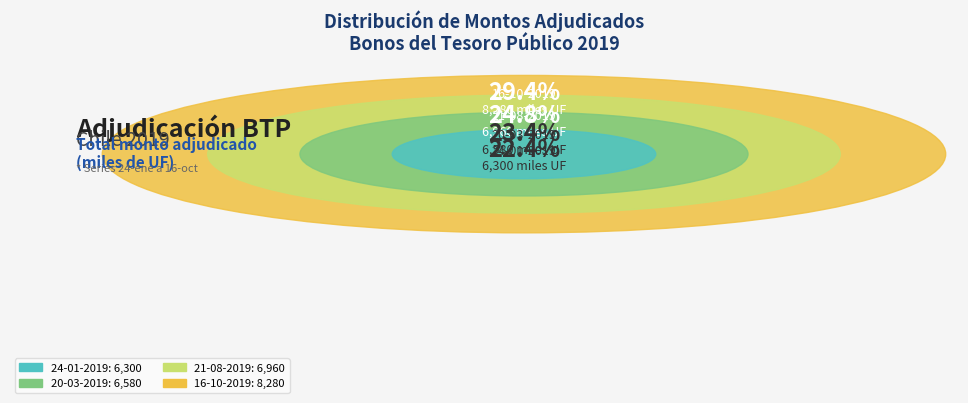

Does 21-08-2019 represent more than half of the total?

No